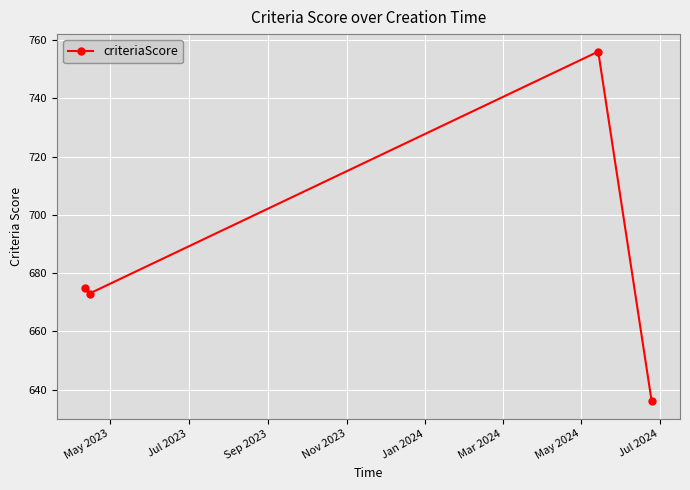

Reading left to right, what are all the values shown in this chart?

675	673	756	636